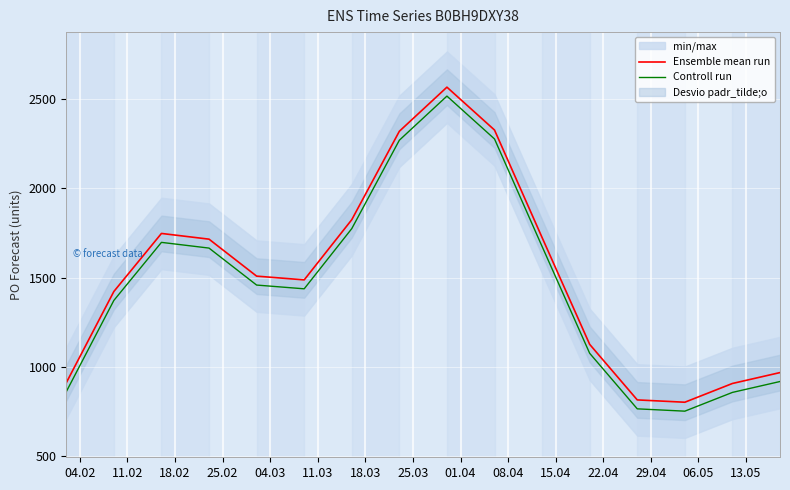

True or false: Ensemble mean run and Controll run cross at least once.

False